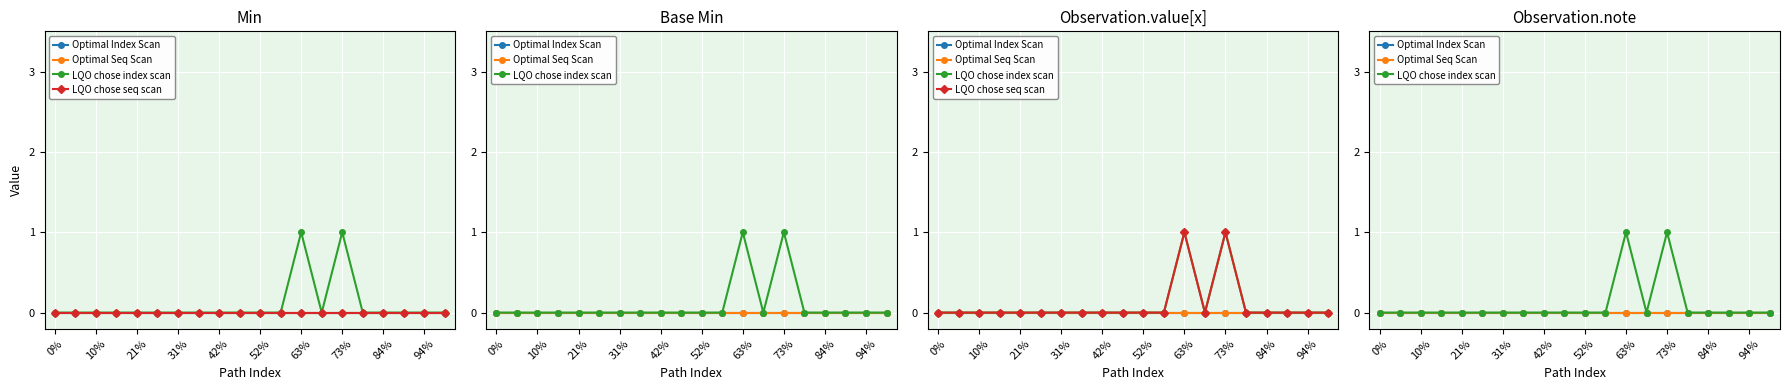

True or false: LQO chose seq scan has more than 1 interior local peaks.

True